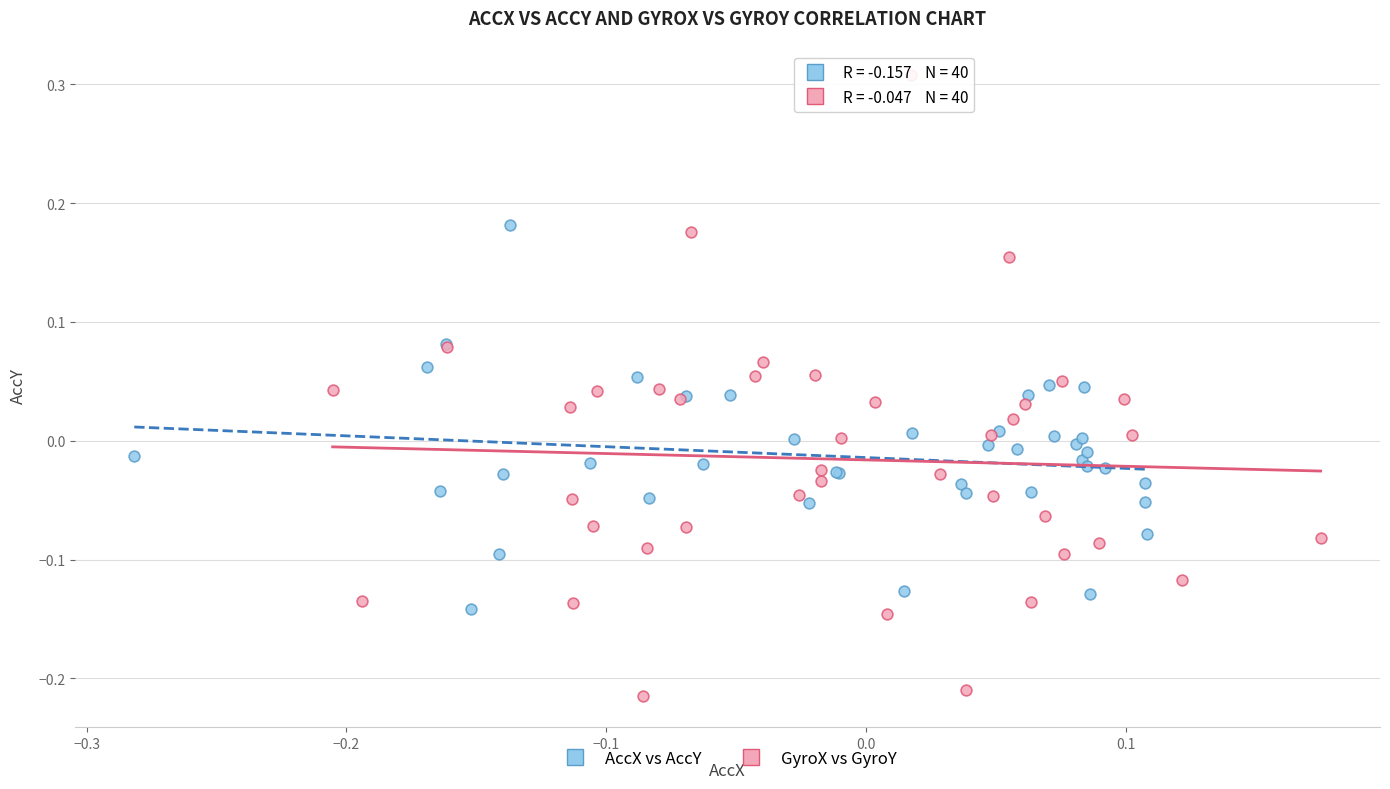

Which series reaches the minimum Y coordinate?

GyroX vs GyroY